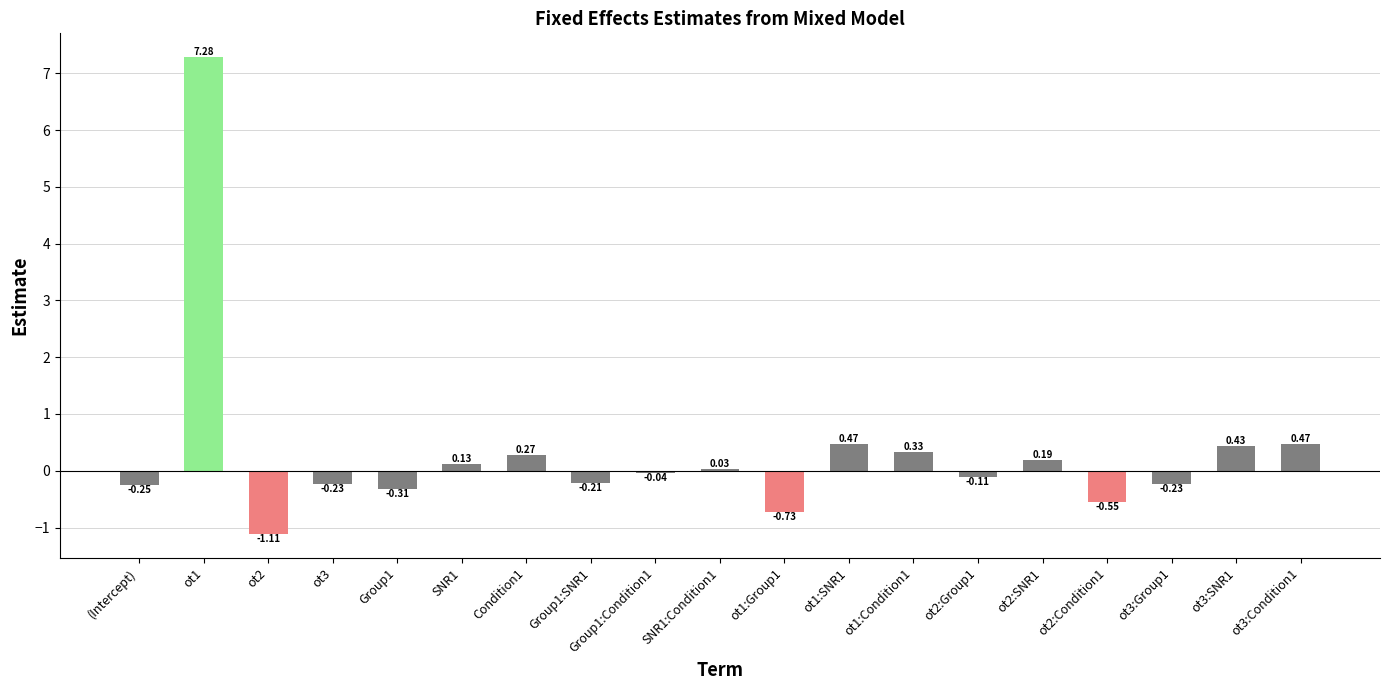

How many series are shown in this chart?

1